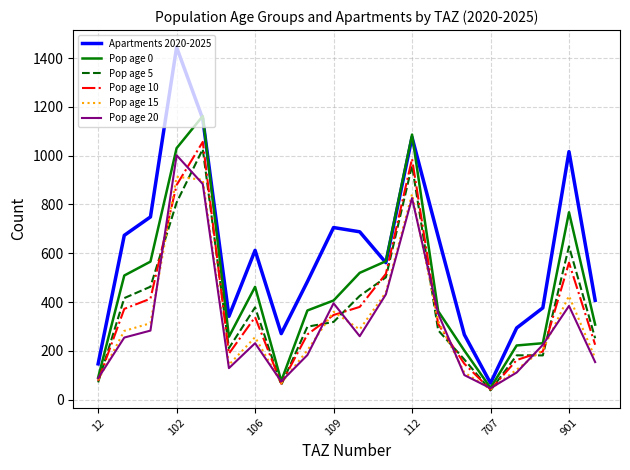

Rank the series by their maximum value, from lowest to highest.

Pop age 15, Pop age 20, Pop age 5, Pop age 10, Pop age 0, Apartments 2020-2025